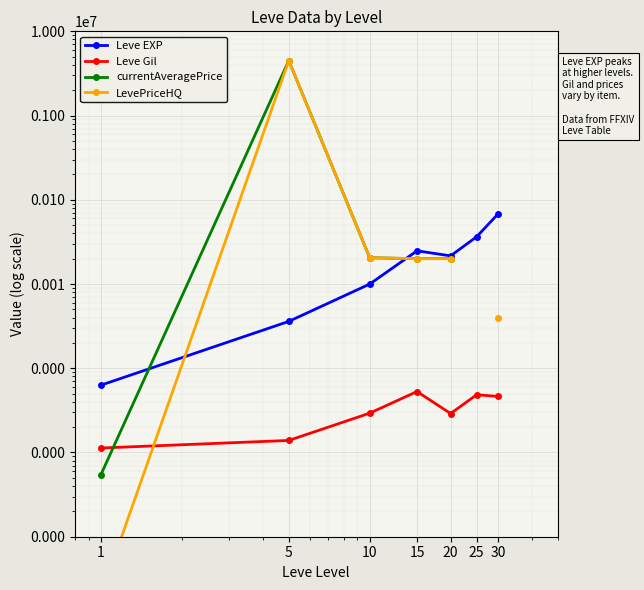

How many lines are shown in the chart?

4